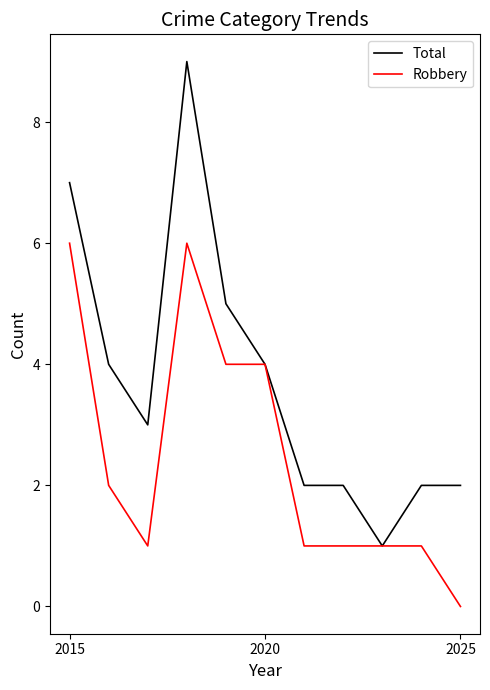

What is the highest value of the Total series?

9